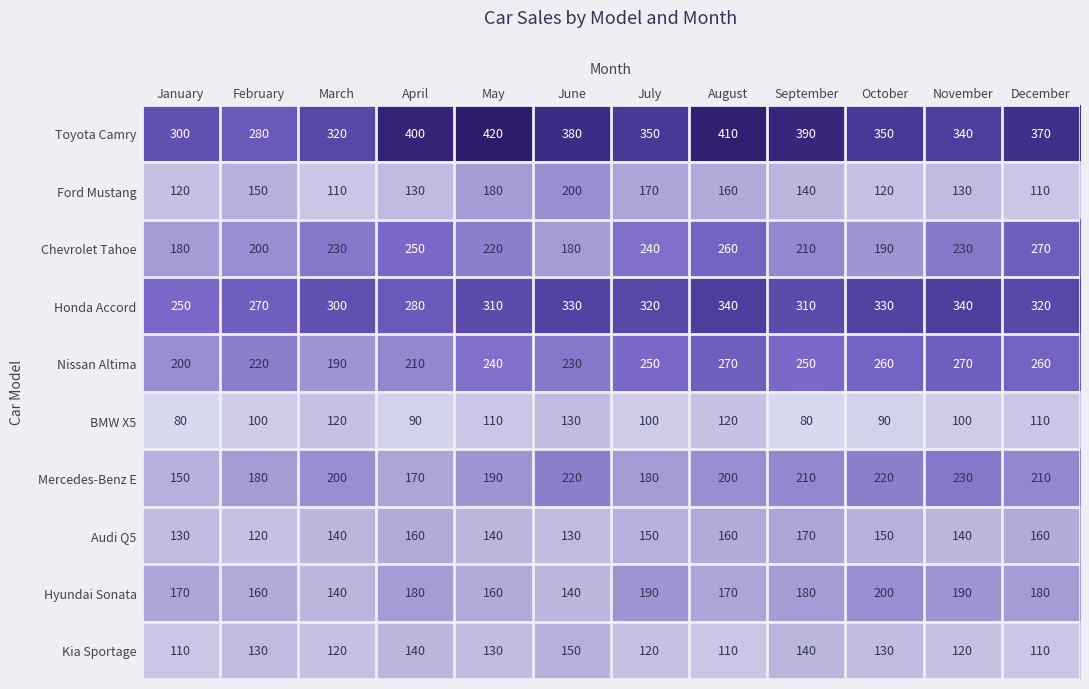

What is the highest value of the Audi Q5 series?

170